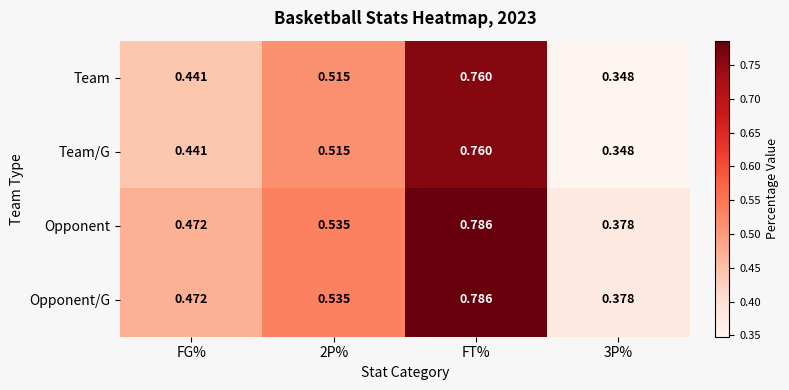

At which category is the sum across all series the highest?

FT%